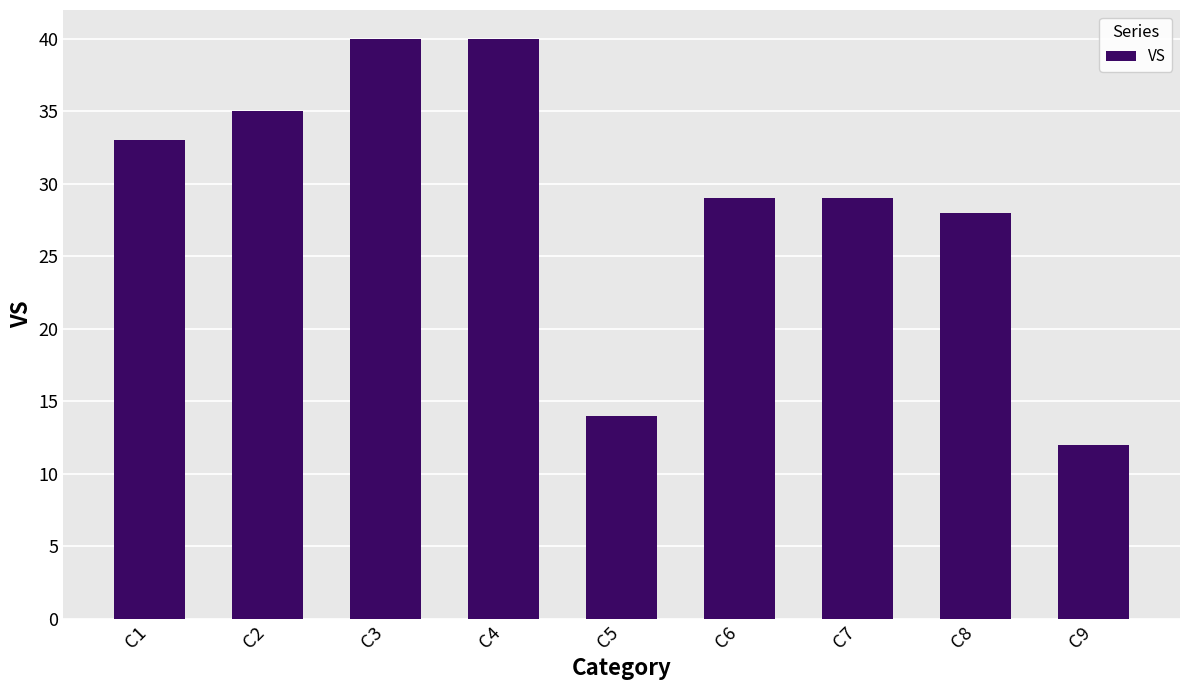

Reading left to right, transcribe all the data shown in this chart.

33	35	40	40	14	29	29	28	12